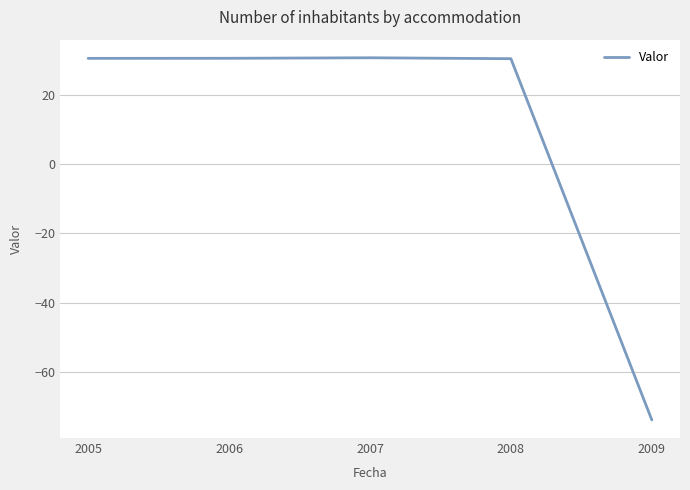

The chart shows a value of 30.3 at 2008. True or false?

True